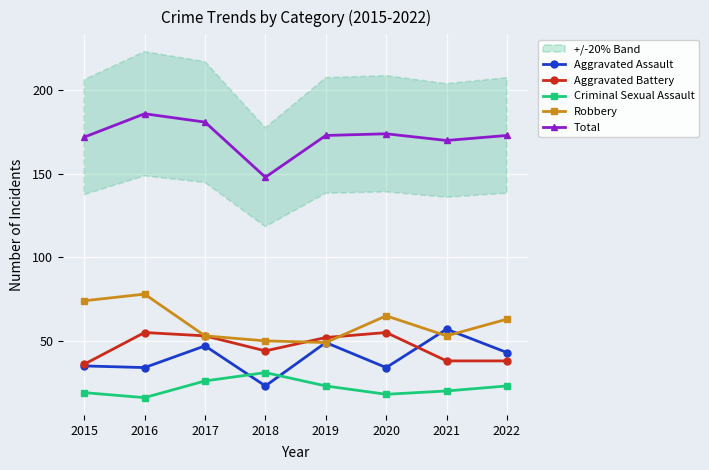

How many data points does each series have?

8